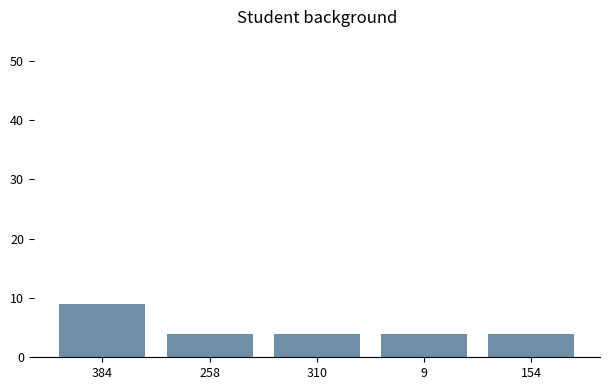

What value does the data have at 154?

4